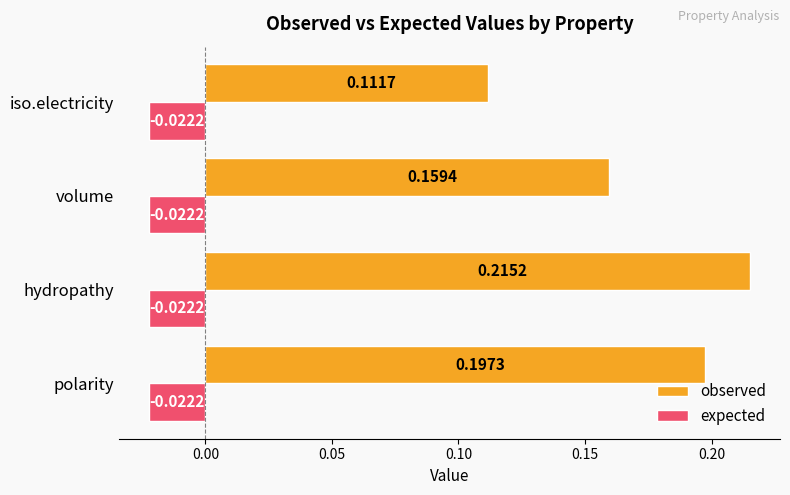

Is the value of observed at hydropathy greater than the value of expected at polarity?

Yes